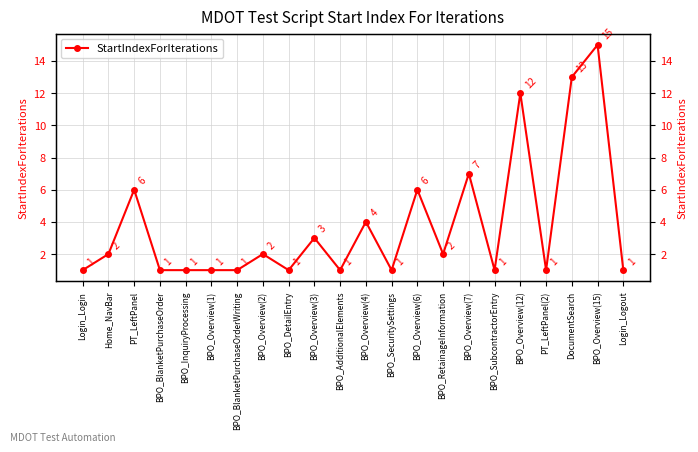

Reading left to right, what are all the values shown in this chart?

Login_Login=1	Home_NavBar=2	PT_LeftPanel=6	BPO_BlanketPurchaseOrder=1	BPO_InquiryProcessing=1	BPO_Overview(1)=1	BPO_BlanketPurchaseOrderWriting=1	BPO_Overview(2)=2	BPO_DetailEntry=1	BPO_Overview(3)=3	BPO_AdditionalElements=1	BPO_Overview(4)=4	BPO_SecuritySettings=1	BPO_Overview(6)=6	BPO_RetainageInformation=2	BPO_Overview(7)=7	BPO_SubcontractorEntry=1	BPO_Overview(12)=12	PT_LeftPanel(2)=1	DocumentSearch=13	BPO_Overview(15)=15	Login_Logout=1